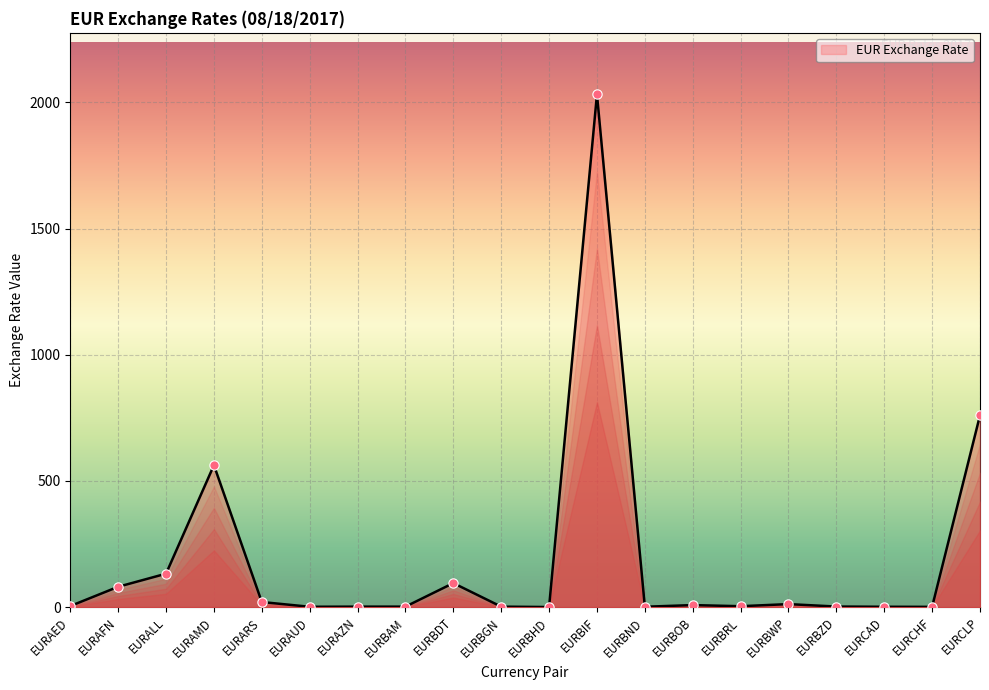

What is the ratio of the value at EURBOB to the value at EURCHF?

7.2